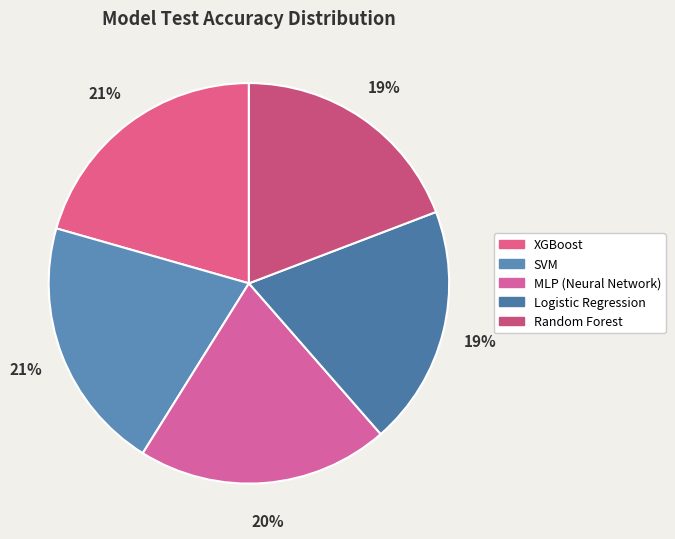

What percentage do MLP (Neural Network) and SVM together represent?

40.9%